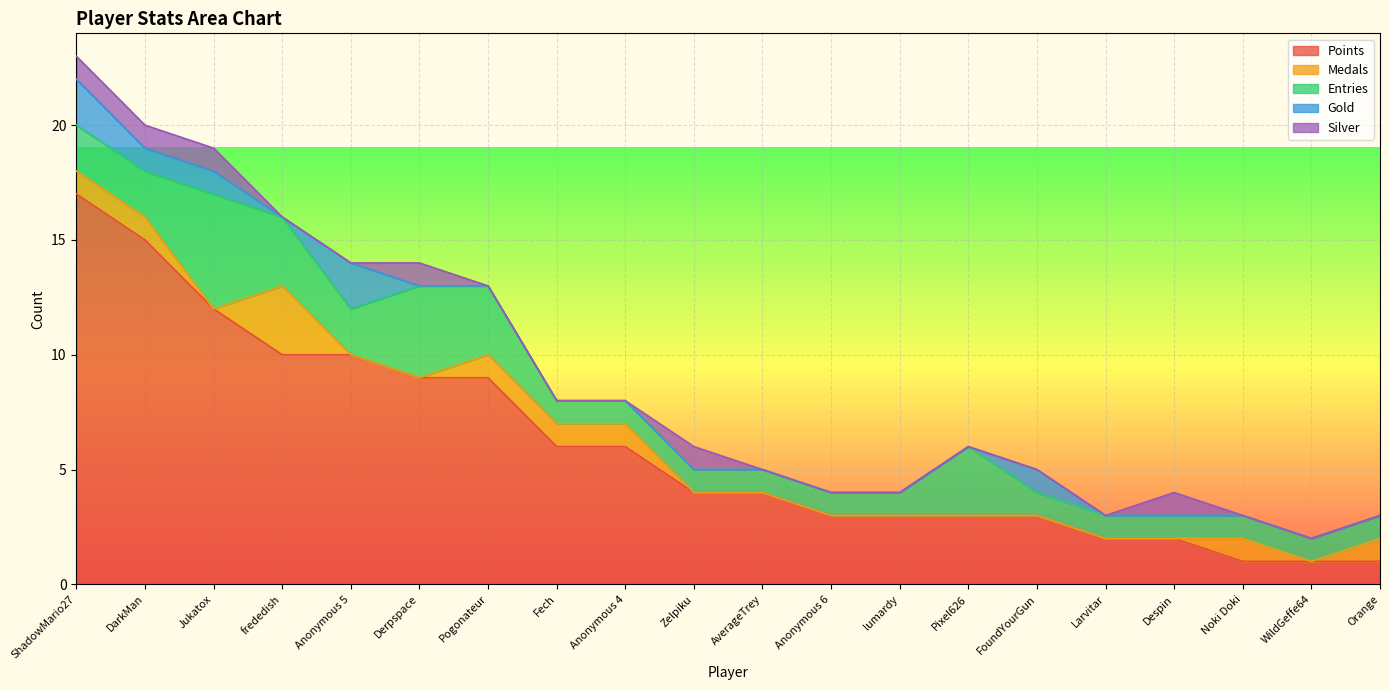

True or false: Gold has a value of -1 at Zelpiku.

False